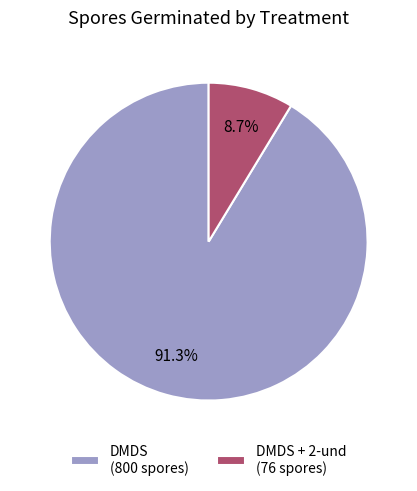

How much of the chart is everything except DMDS (800 spores)?

8.7%